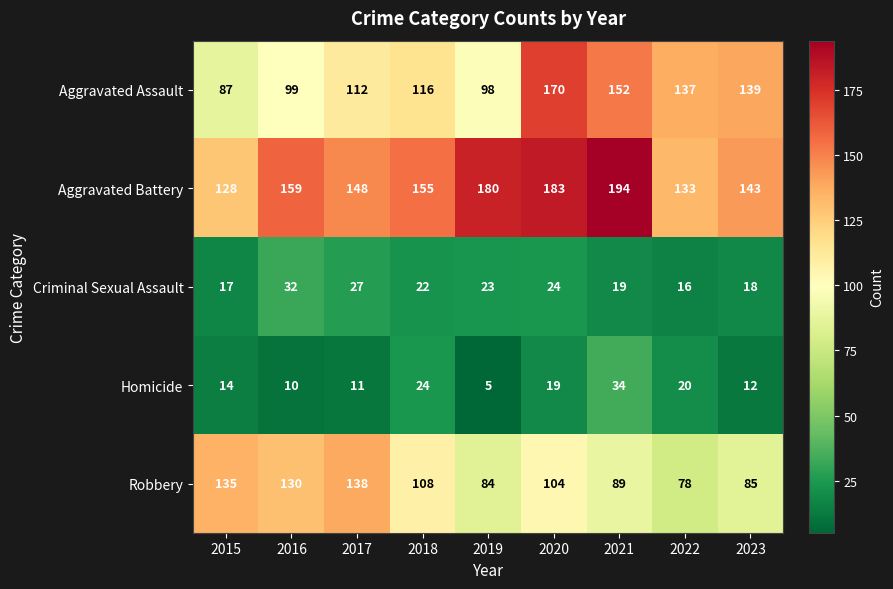

The value of Aggravated Battery at 2016 is 159. True or false?

True